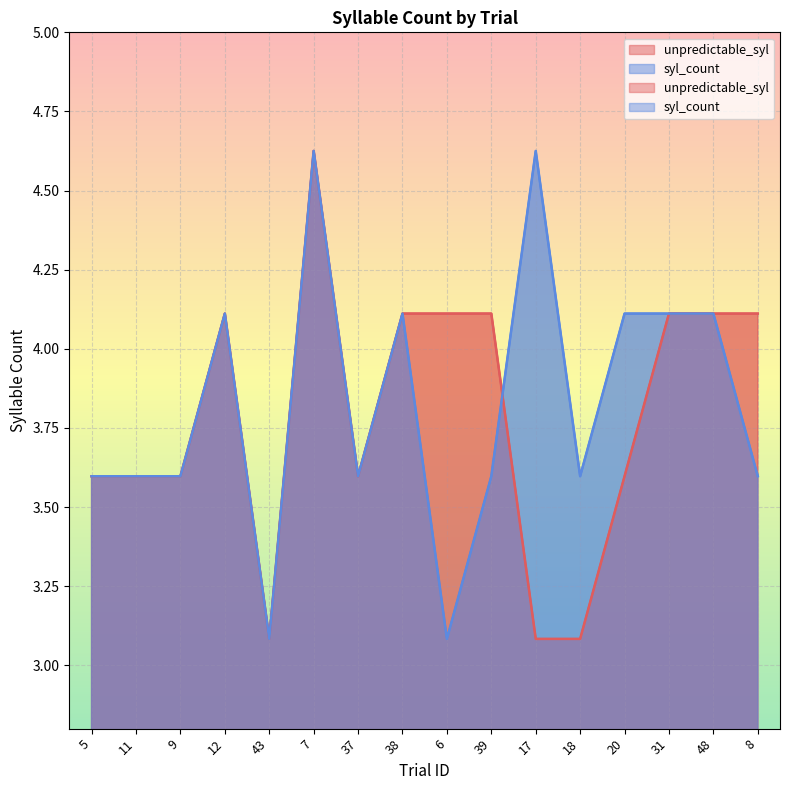

Reading right to left, what are all the values shown in this chart?

unpredictable_syl: 8=4.1	48=4.1	31=4.1	20=3.6	18=3.1	17=3.1	39=4.1	6=4.1	38=4.1	37=3.6	7=4.6	43=3.1	12=4.1	9=3.6	11=3.6	5=3.6
syl_count: 8=3.6	48=4.1	31=4.1	20=4.1	18=3.6	17=4.6	39=3.6	6=3.1	38=4.1	37=3.6	7=4.6	43=3.1	12=4.1	9=3.6	11=3.6	5=3.6